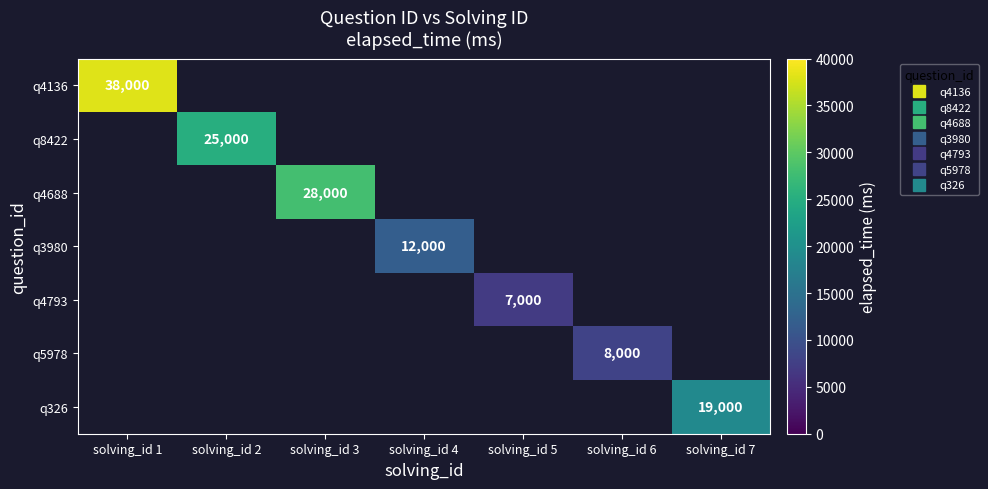

How many values in q3980 are above zero?

1